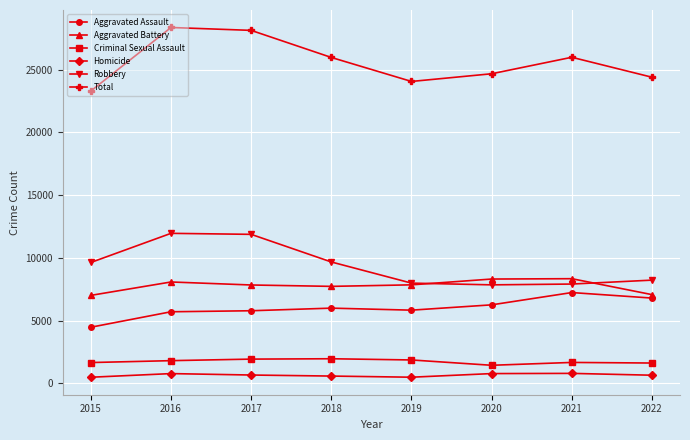

What is the difference between the second highest and second lowest values in the Robbery series?

3960